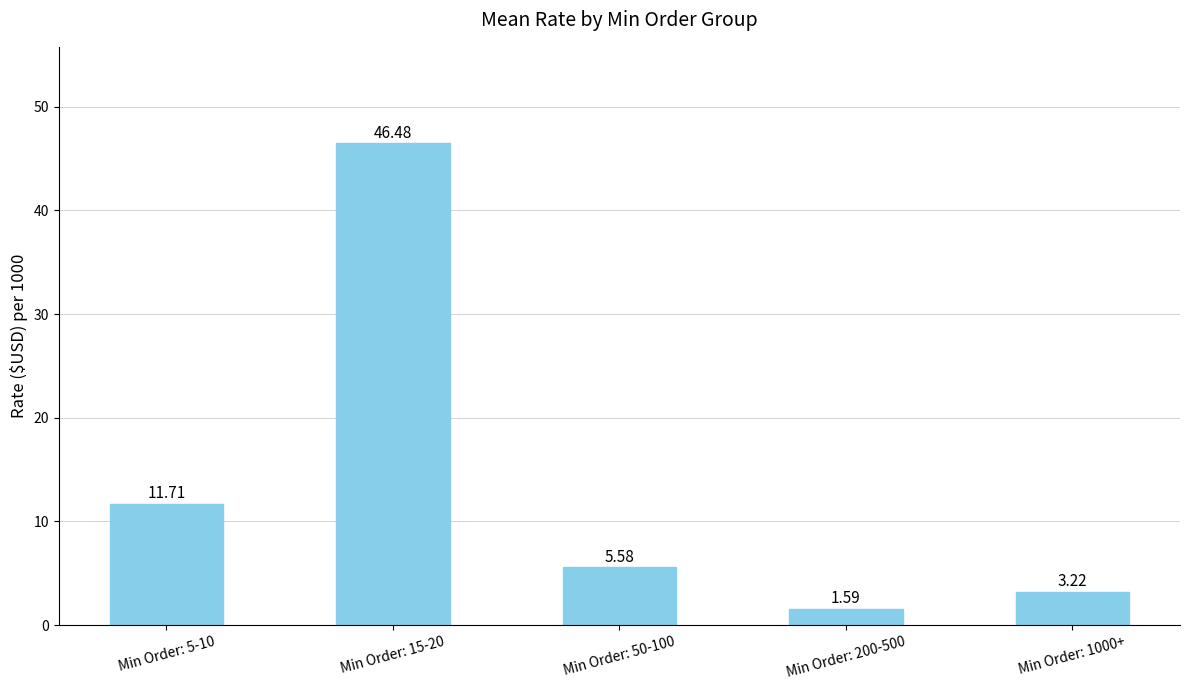

At which category does the chart reach its minimum across all series?

Min Order: 200-500